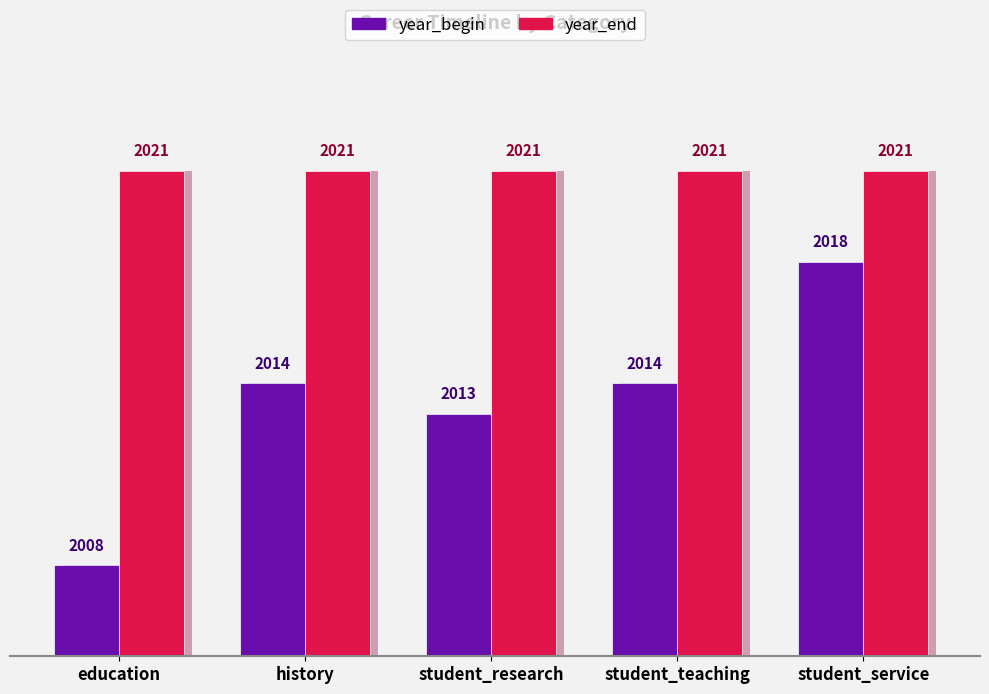

List the labels in order of year_end value, largest first.

education, history, student_research, student_teaching, student_service